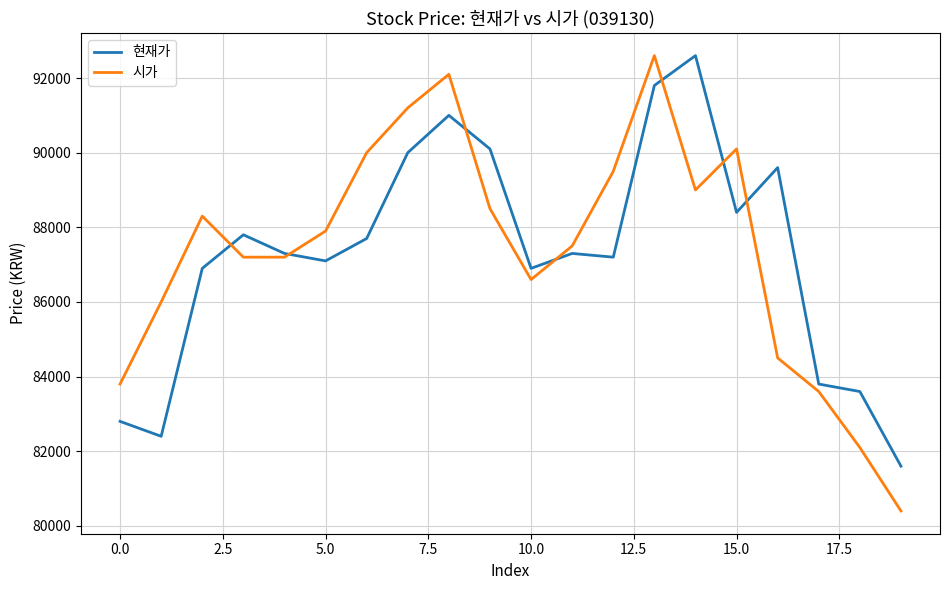

Which series has the largest range (max minus min)?

시가